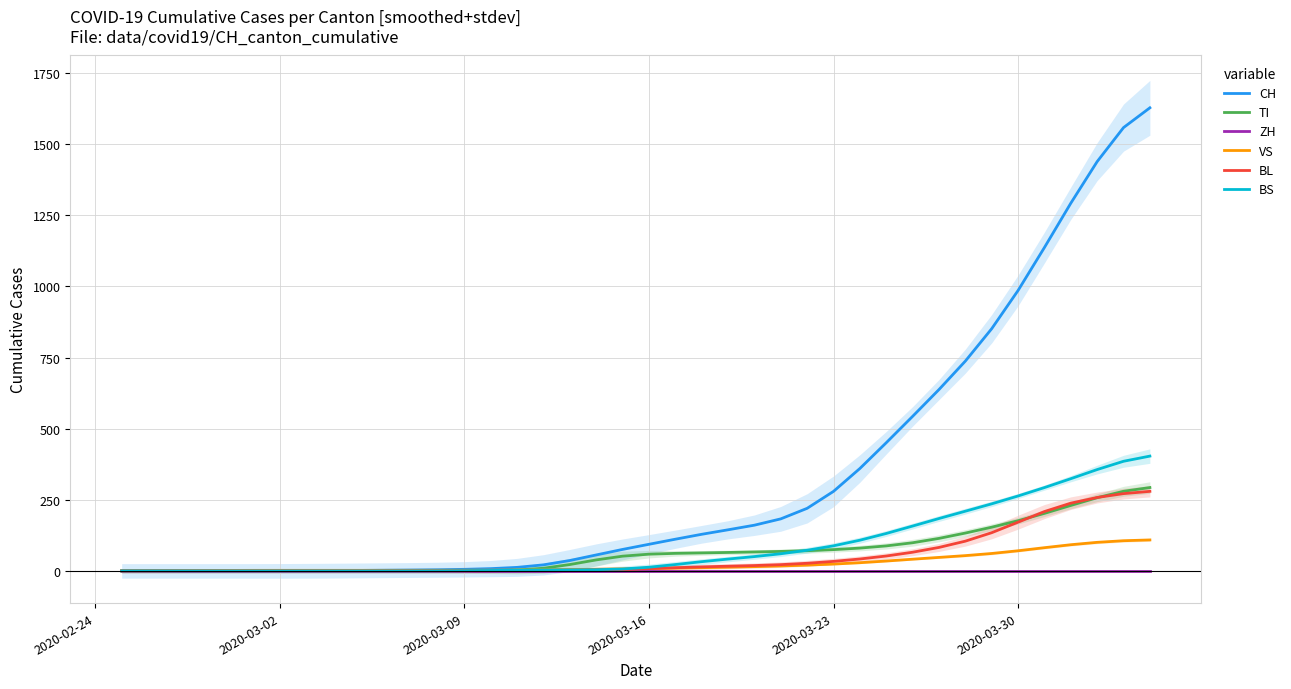

True or false: ZH has more than 1 points higher than both neighbors.

False